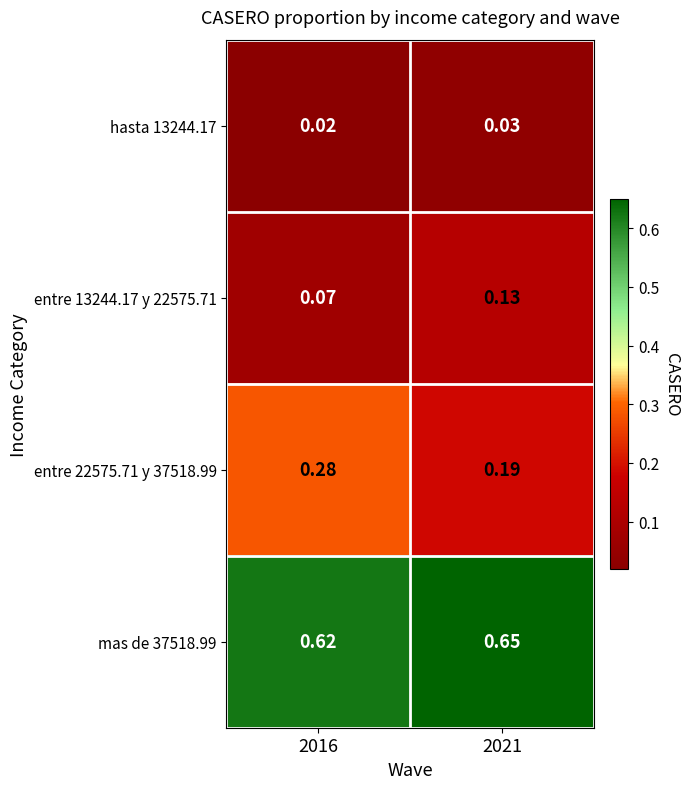

List the series in order of their peak value, lowest first.

hasta 13244.17, entre 13244.17 y 22575.71, entre 22575.71 y 37518.99, mas de 37518.99